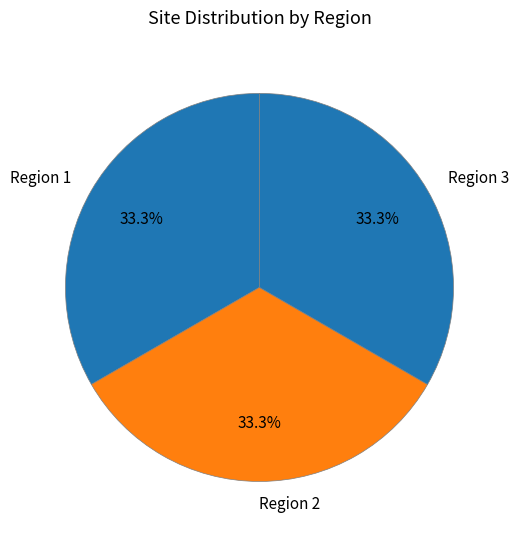

Is there a majority slice in this chart?

No